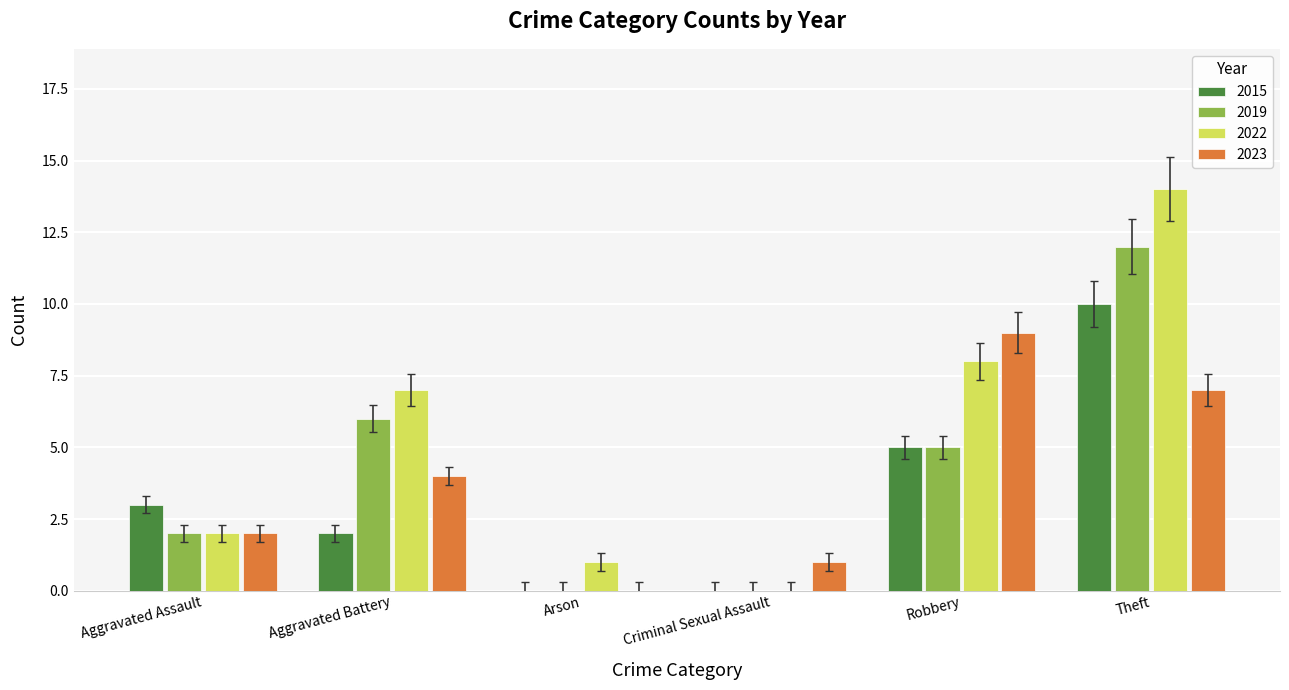

What is the sum of the 2015 values at Robbery and Arson?

5